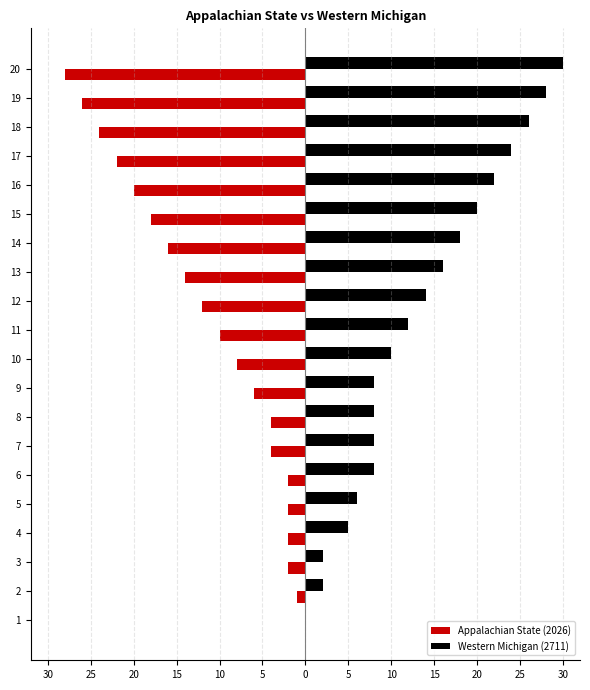

What are all the series names shown in the legend?

Appalachian State (2026), Western Michigan (2711)